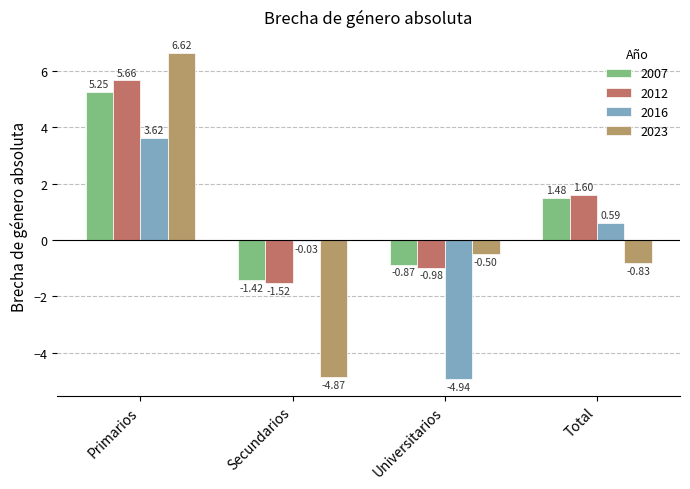

Which series changed the most between Universitarios and Total?

2016